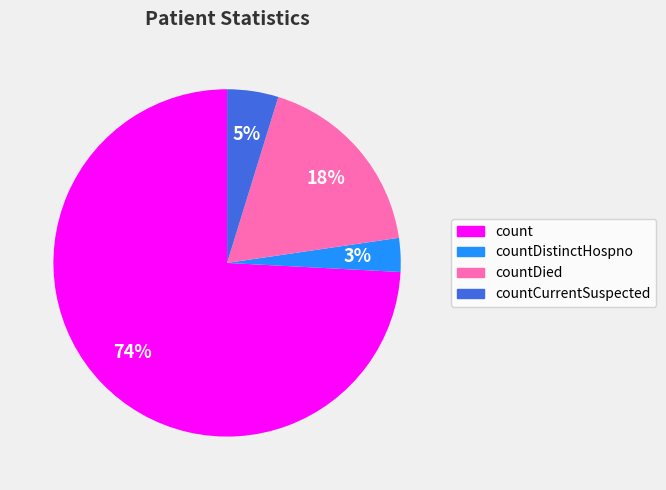

How many segments does this pie chart have?

4